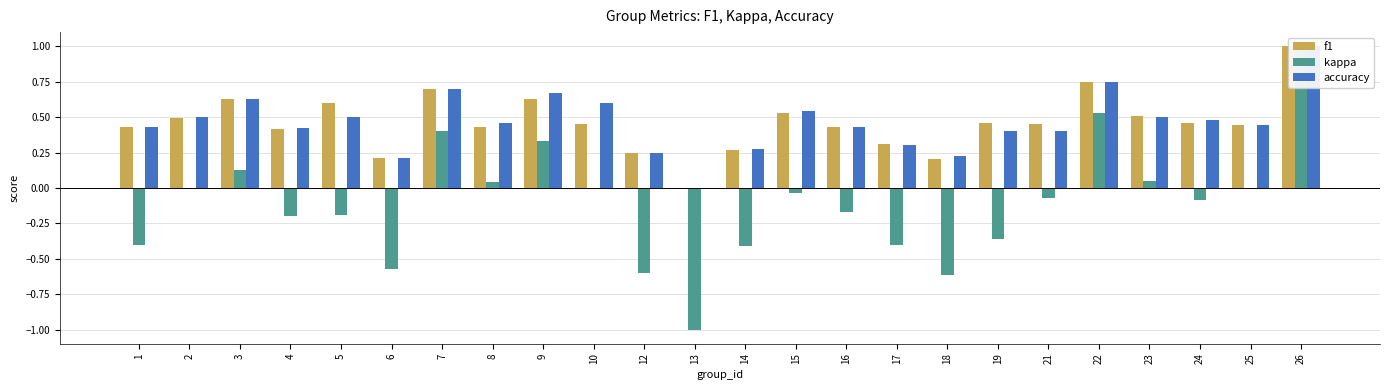

List the labels in order of f1 value, smallest first.

13, 18, 6, 12, 14, 17, 4, 1, 16, 8, 25, 10, 21, 24, 19, 2, 23, 15, 5, 3, 9, 7, 22, 26